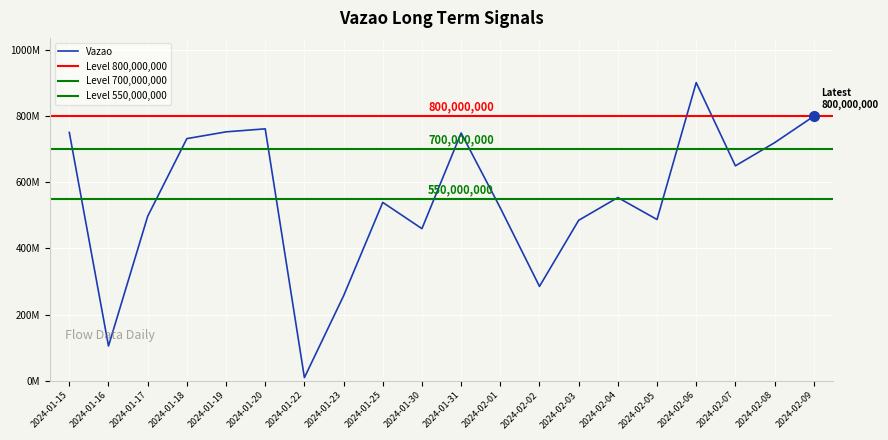

Reading right to left, transcribe all the data shown in this chart.

800000000	720000000	650000000	901985932	487574715	554069093	485185117	285158188	522755244	749402561	459889341	539335631	256548010	8965337	762002008	752879186	732377138	497228927	104630129	750991445